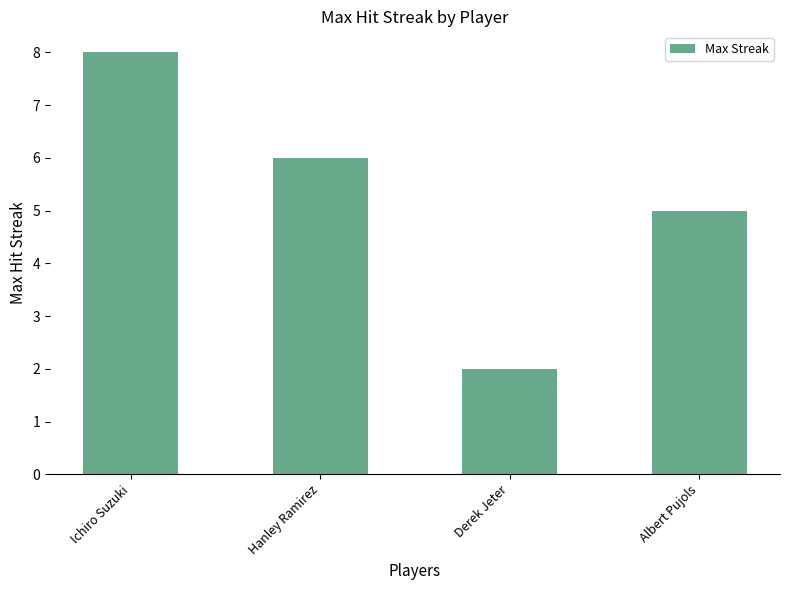

Reading left to right, transcribe all the data shown in this chart.

8	6	2	5